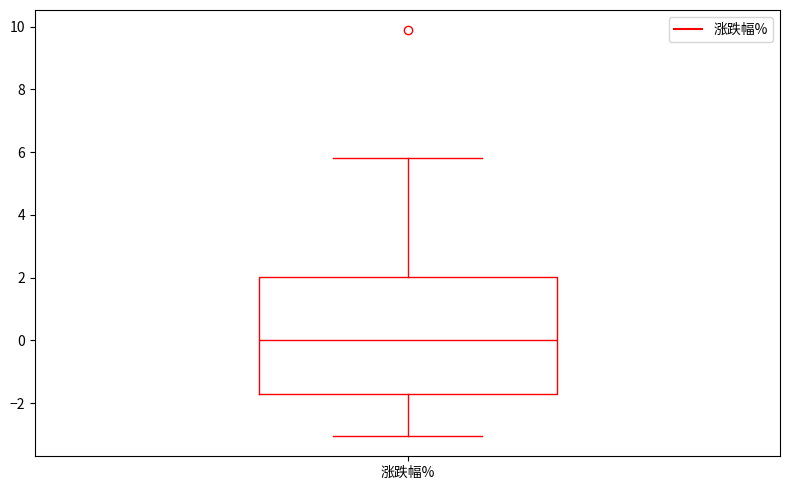

Transcribe this box plot: give where the median line is, the range the box spans, and where the two whiskers end, as read against the y-axis. The values are not printed on the chart, so give them approximately, as read against the axis.

median 0.0, box -1.8 to 2.0, whiskers -3.0 to 5.8